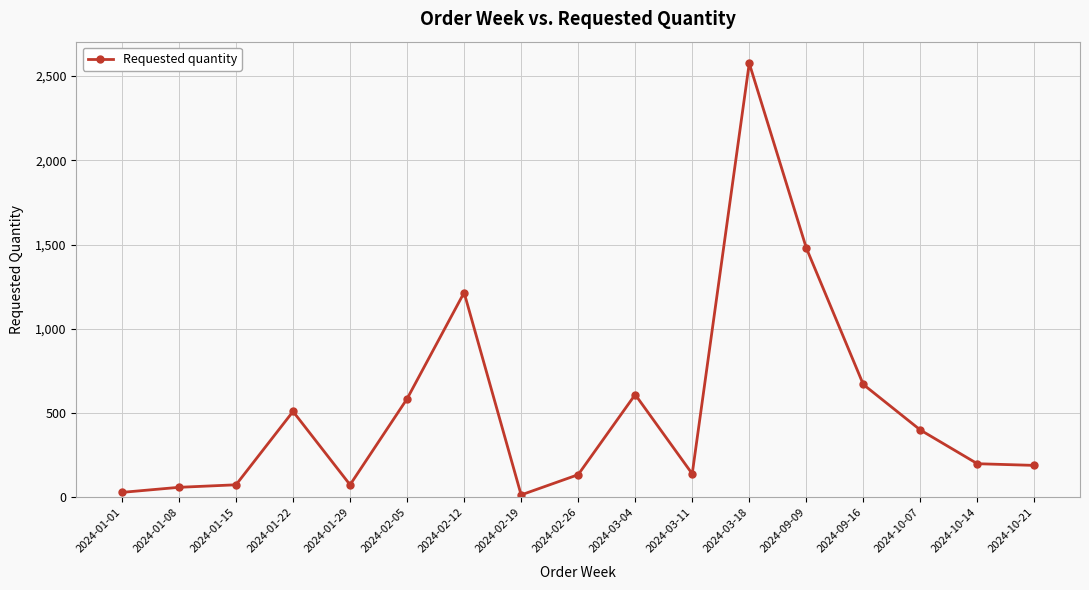

What is the difference between the values at 2024-01-15 and 2024-01-22?

435